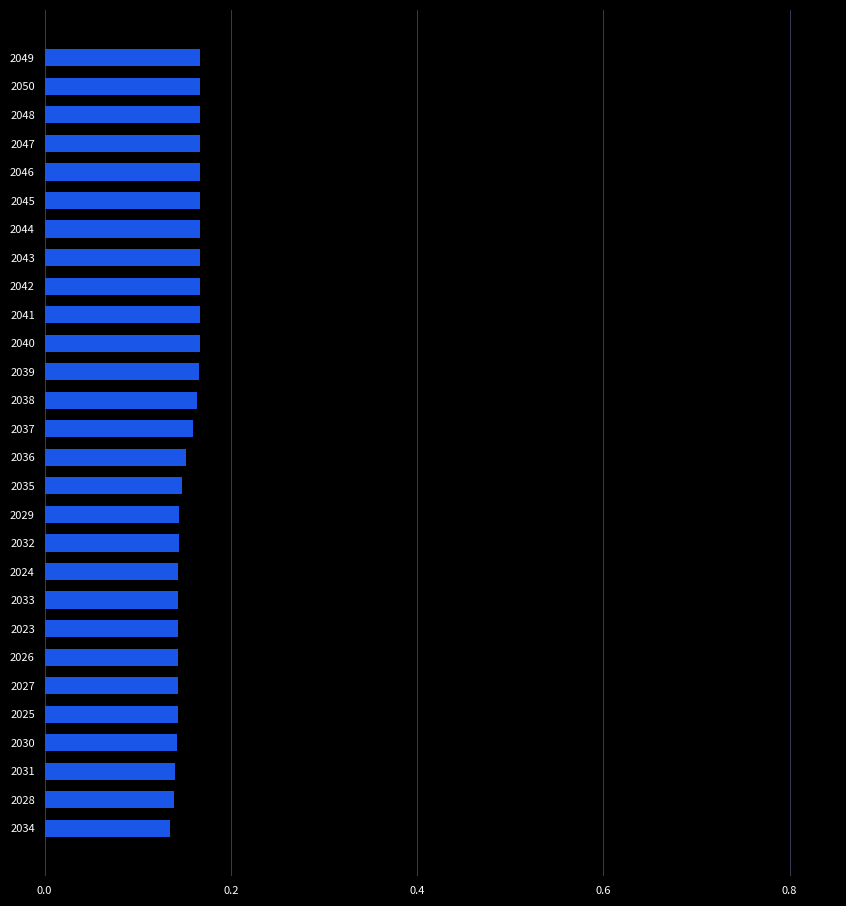

How many values are between 0 and 1?

28